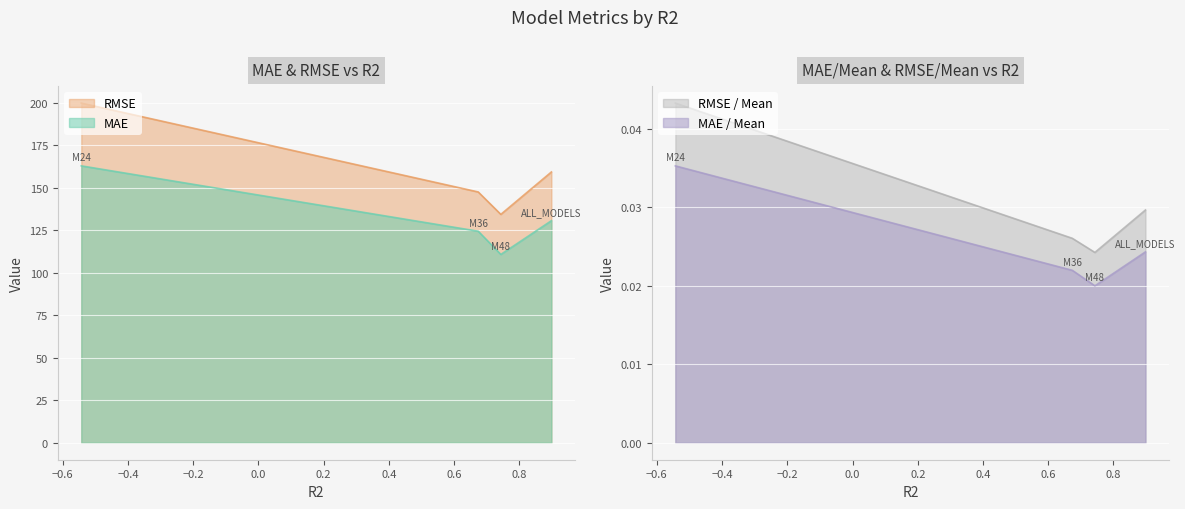

At how many categories does at least one series exceed 142?

3